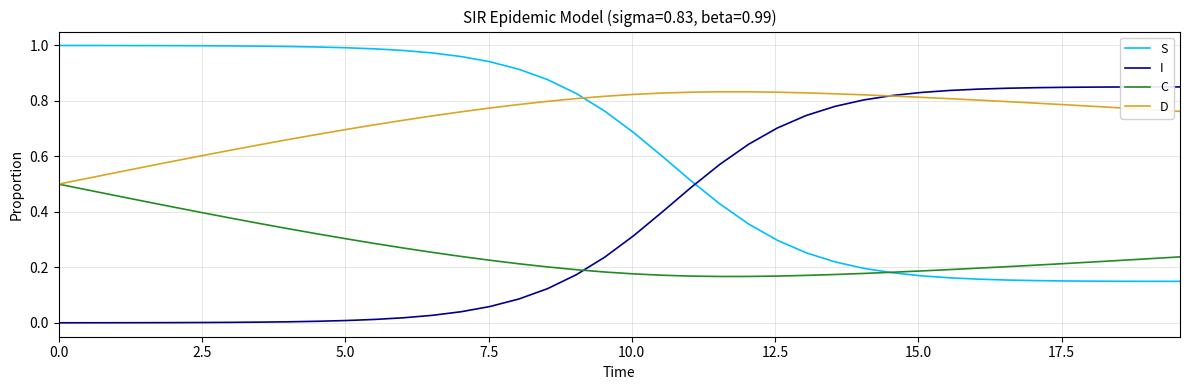

True or false: I and C cross at least once.

True